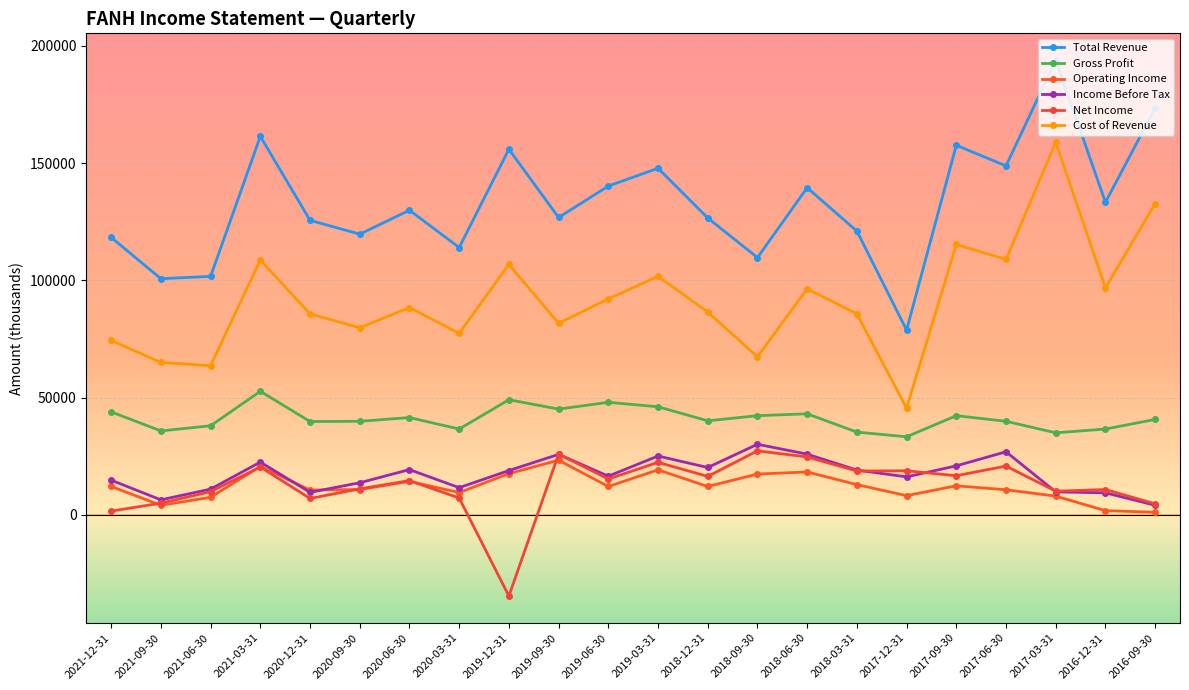

What is the value of the Total Revenue point at the 2nd from the left?

100700